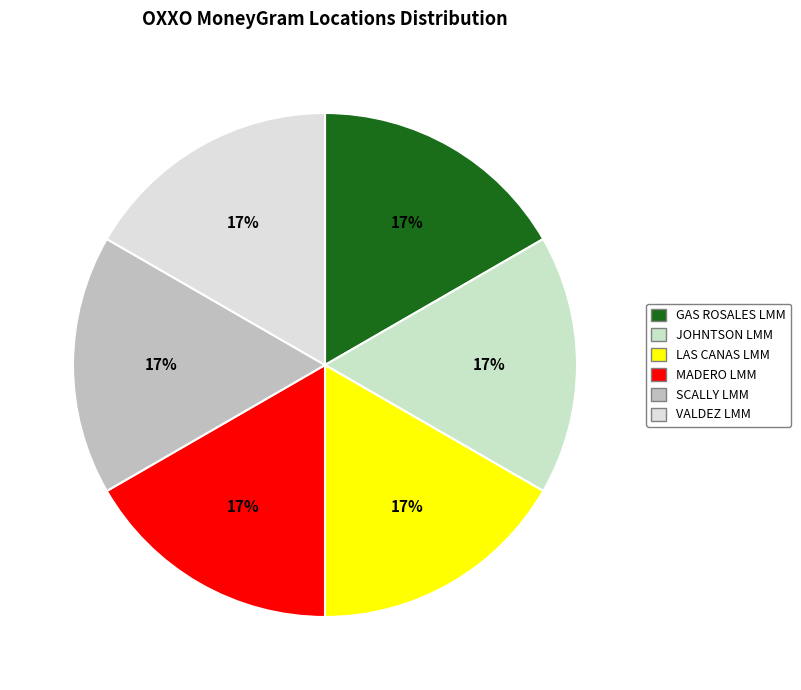

To the nearest percent, what is the average slice percentage?

17%